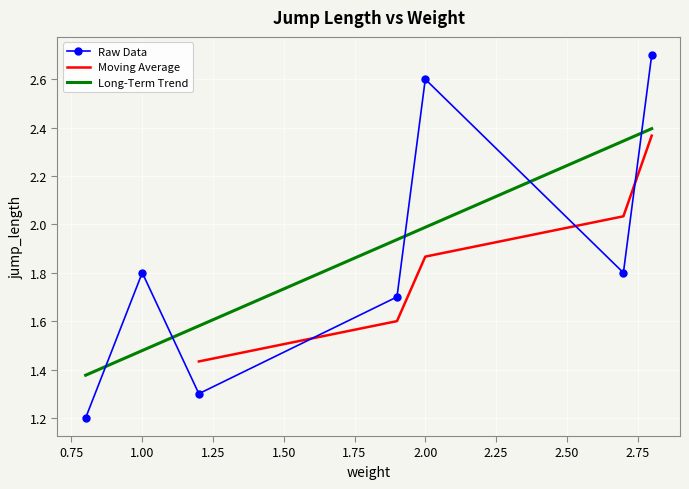

What is the difference between the maximum and minimum values?

1.5